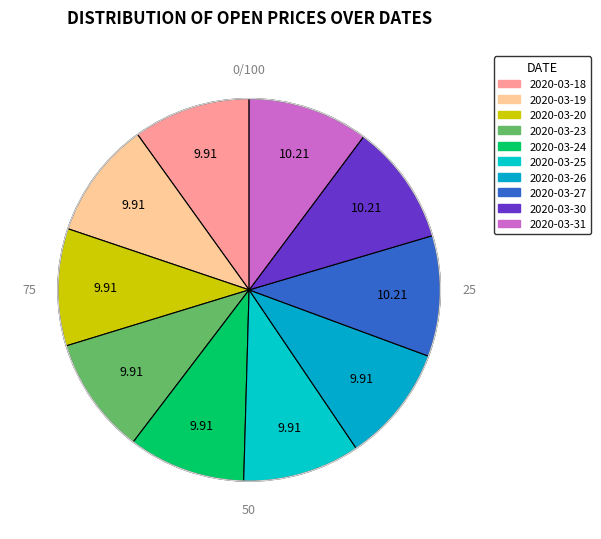

Combined, do 2020-03-25 and 2020-03-18 account for over 50%?

No